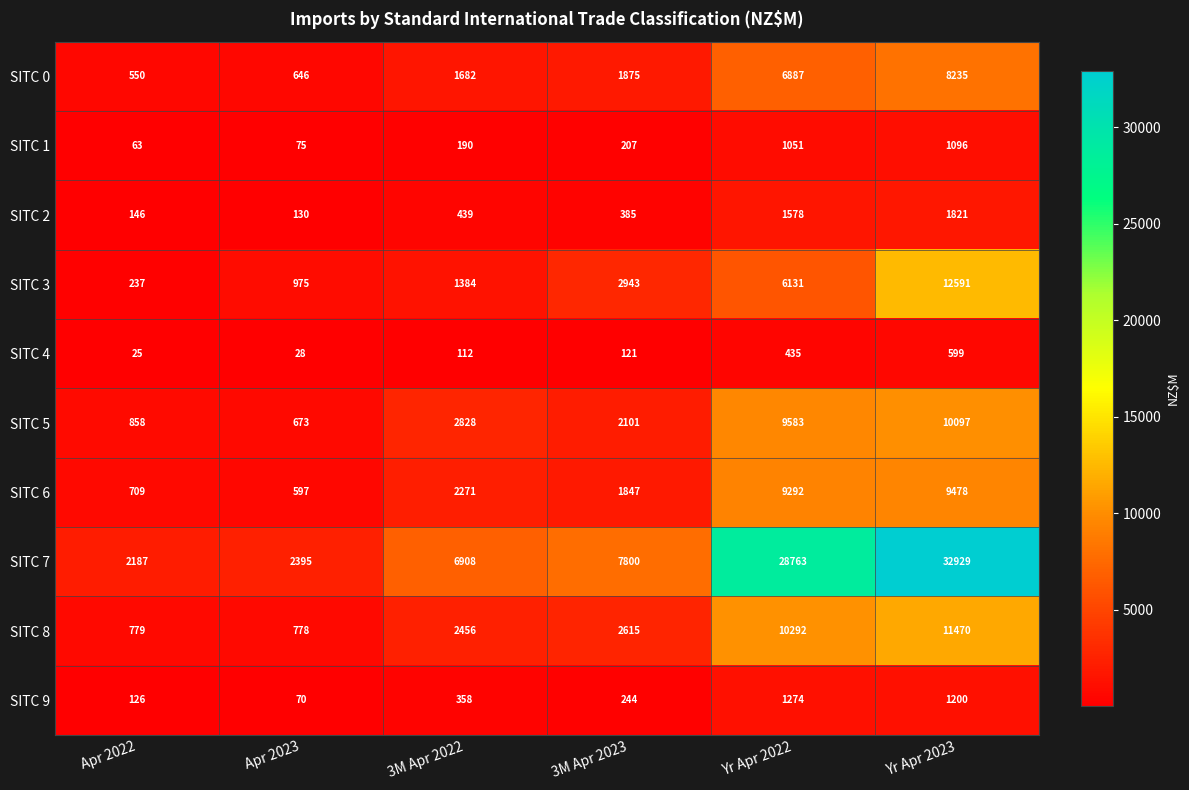

What is the difference between the SITC 9 values at 3M Apr 2022 and 3M Apr 2023?

114